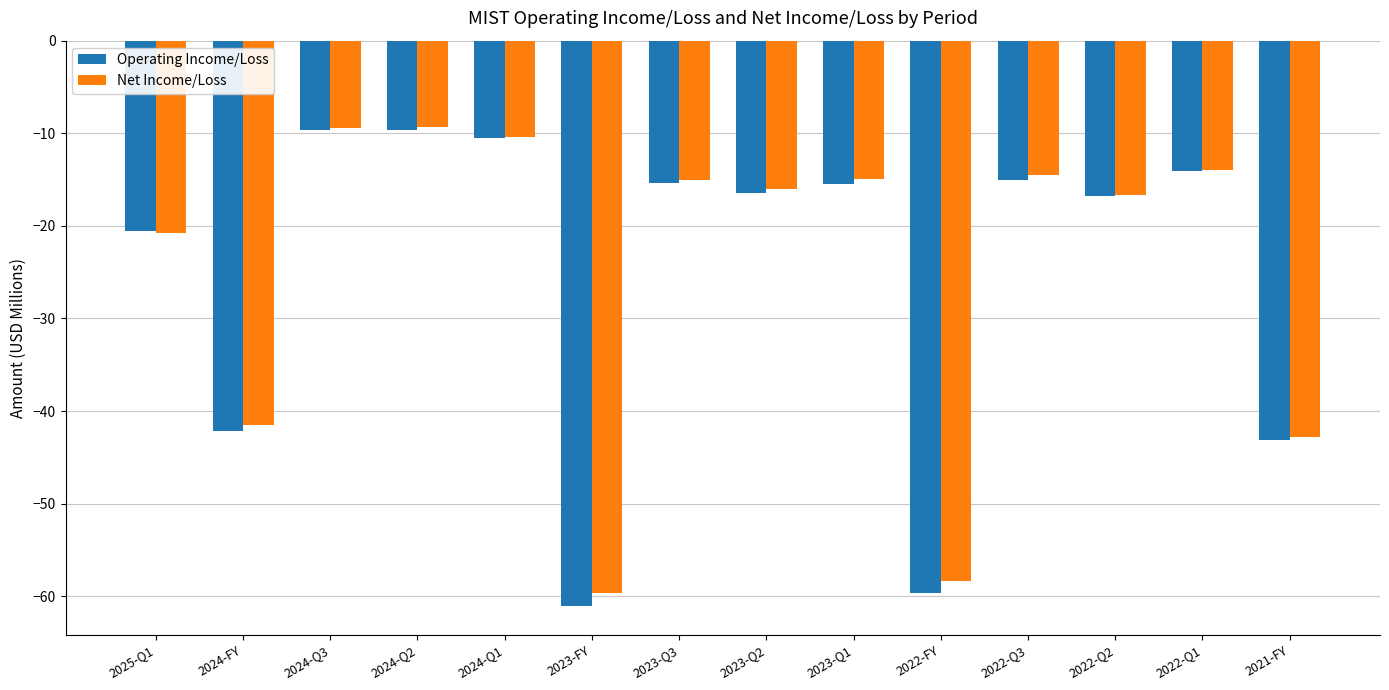

At which label does Operating Income/Loss reach its peak?

2024-Q3